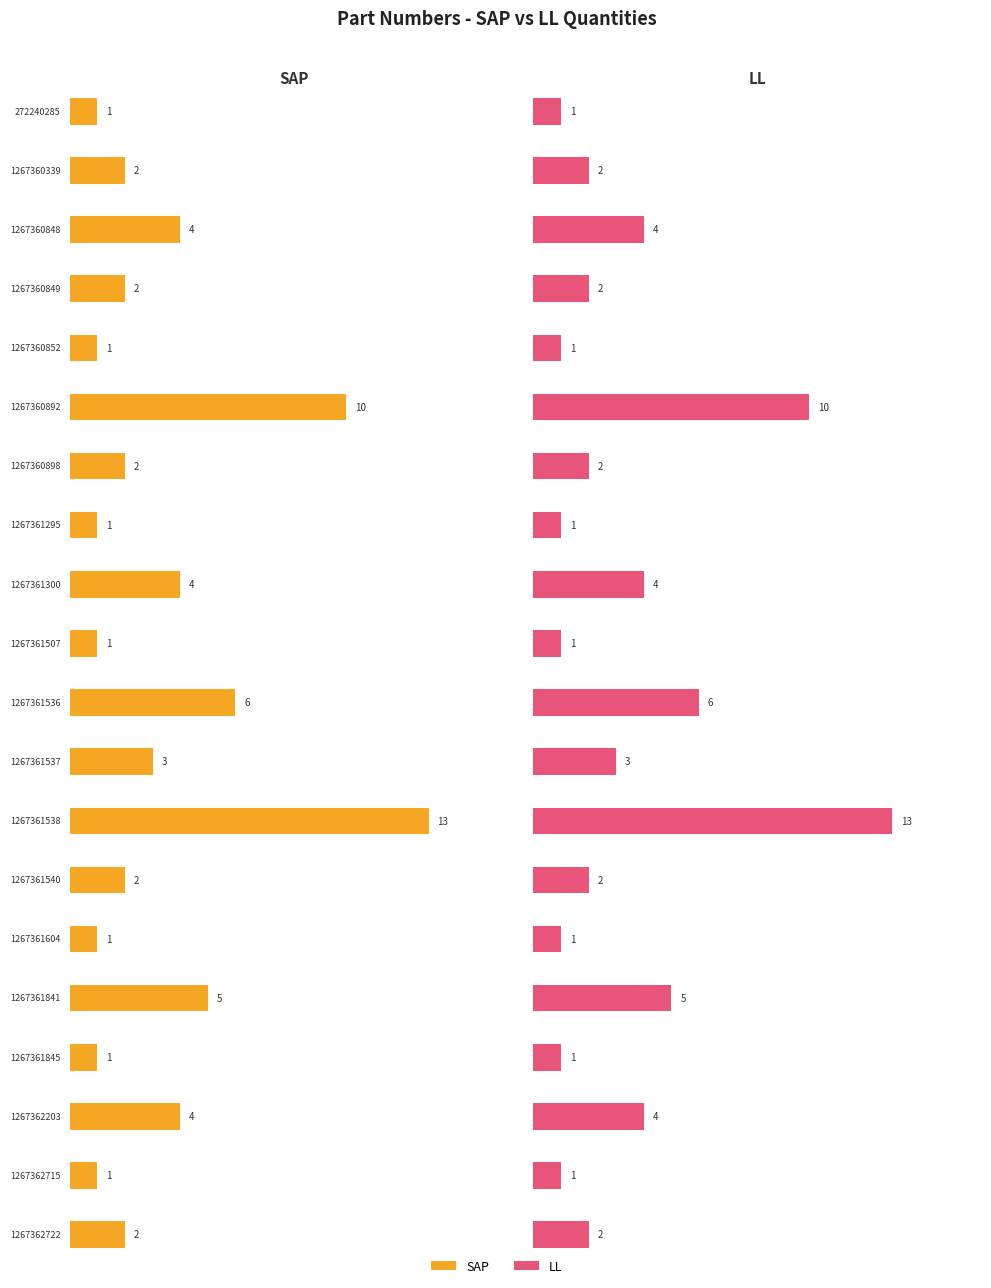

Between 1267361538 and 1267361540, which series saw the biggest shift?

SAP